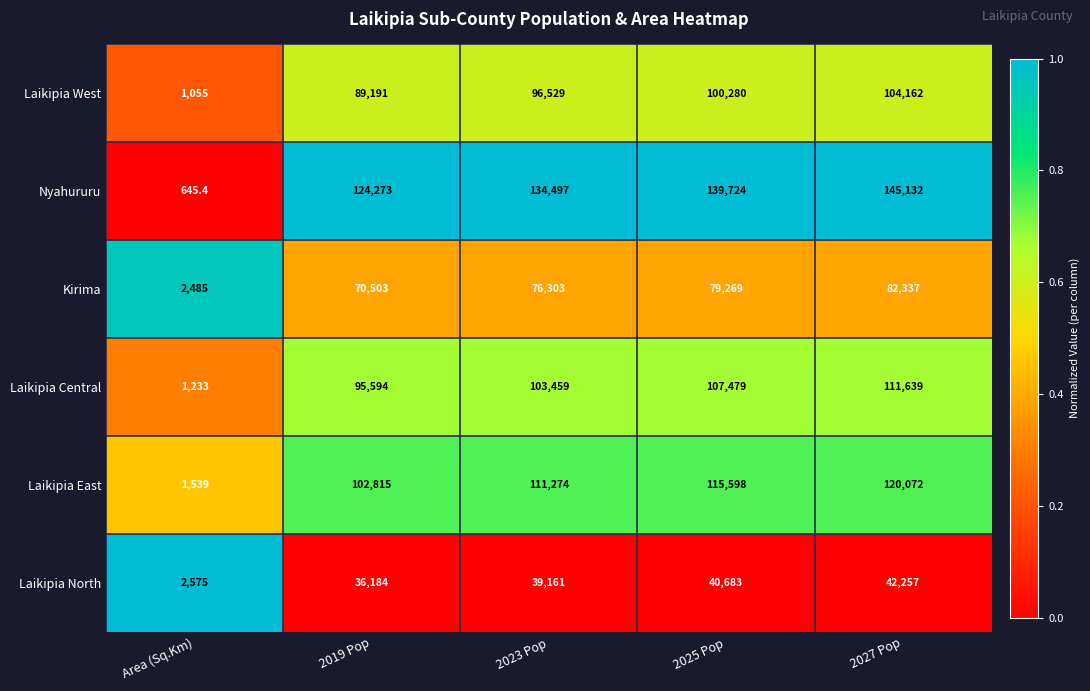

The value of Kirima at 2025 Pop is 79269.0. True or false?

True